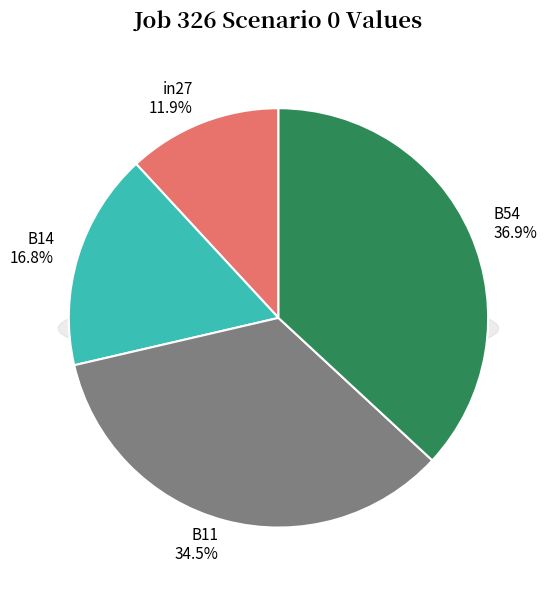

To the nearest percent, what portion does B54 represent?

37%